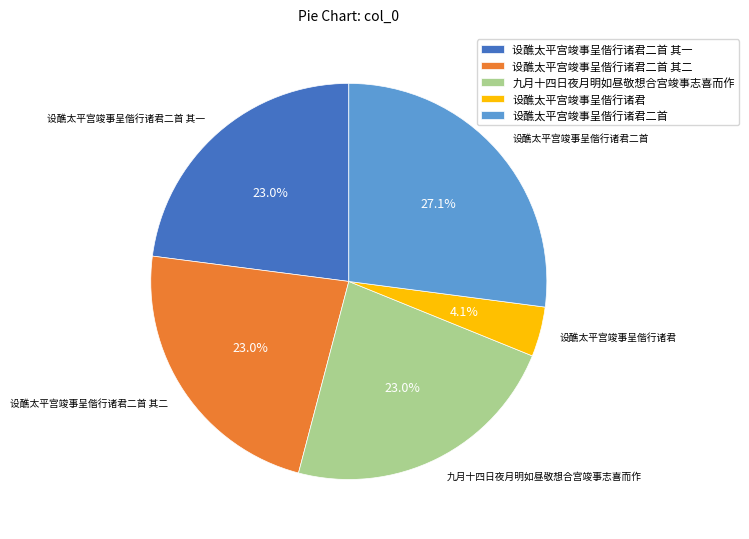

Does 设醮太平宫竣事呈偕行诸君二首 其一 account for over 50% of the chart?

No